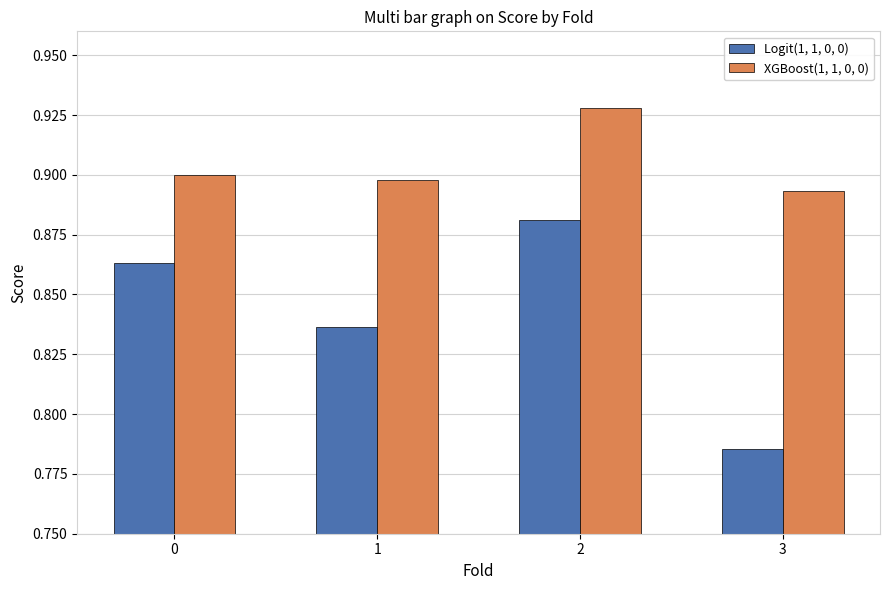

Which series has the largest total across all categories?

XGBoost(1, 1, 0, 0)